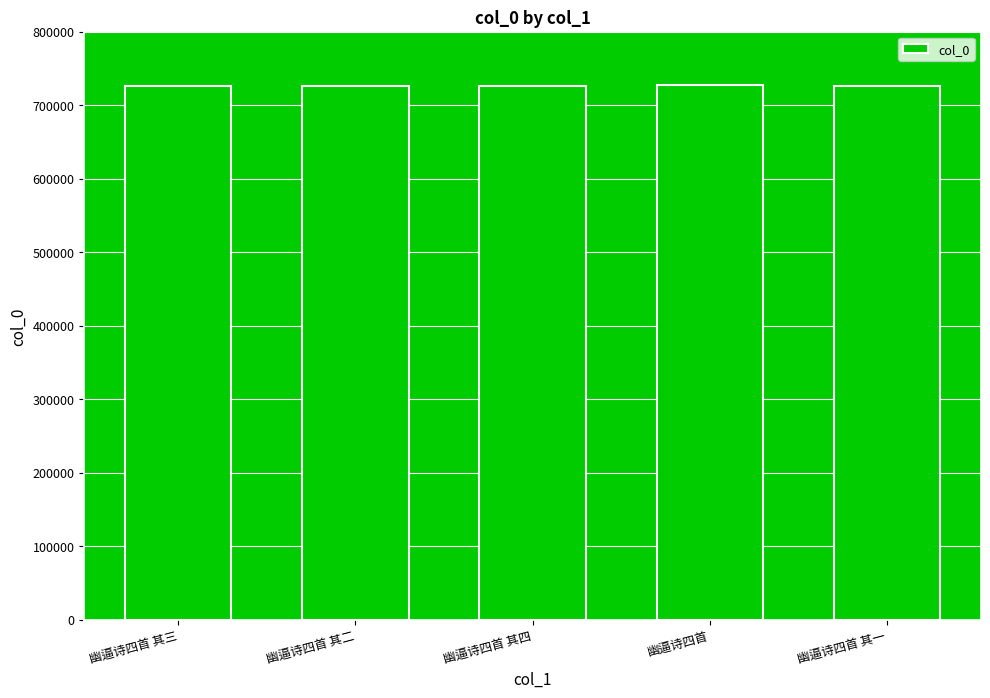

What is the label of the 1st bar from the left?

幽逼诗四首 其三